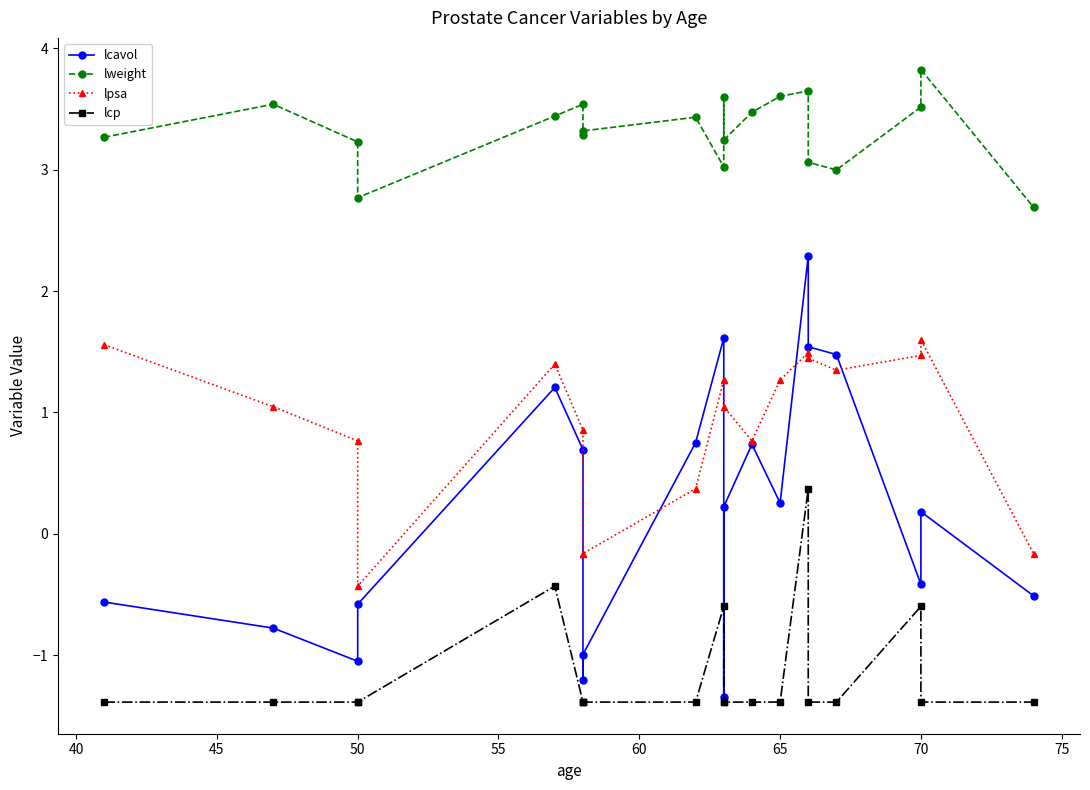

True or false: lweight and lcp intersect in this chart.

False